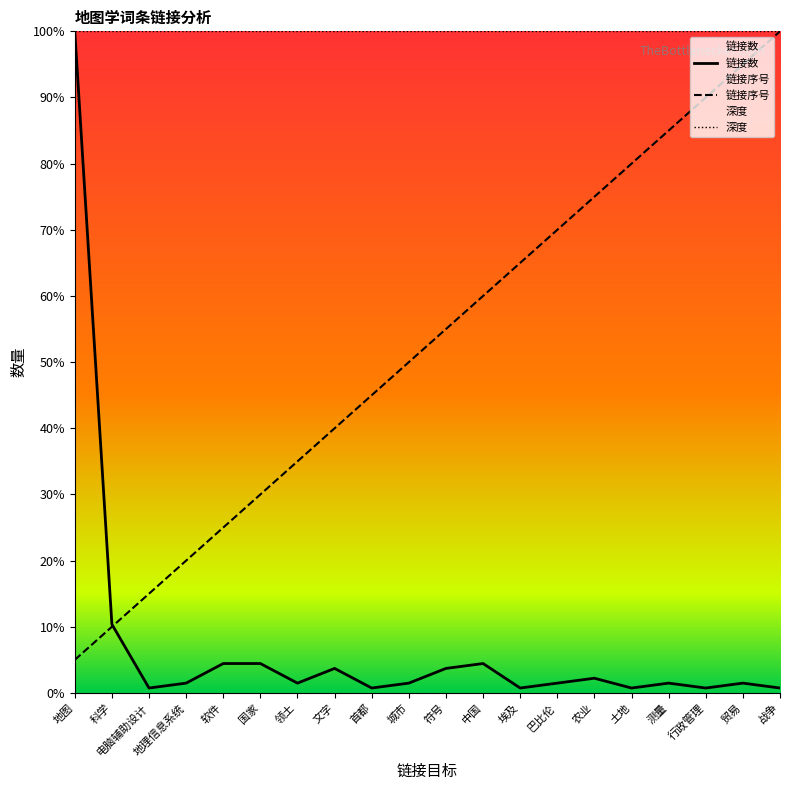

Which series changed the most between 科学 and 符号?

链接序号